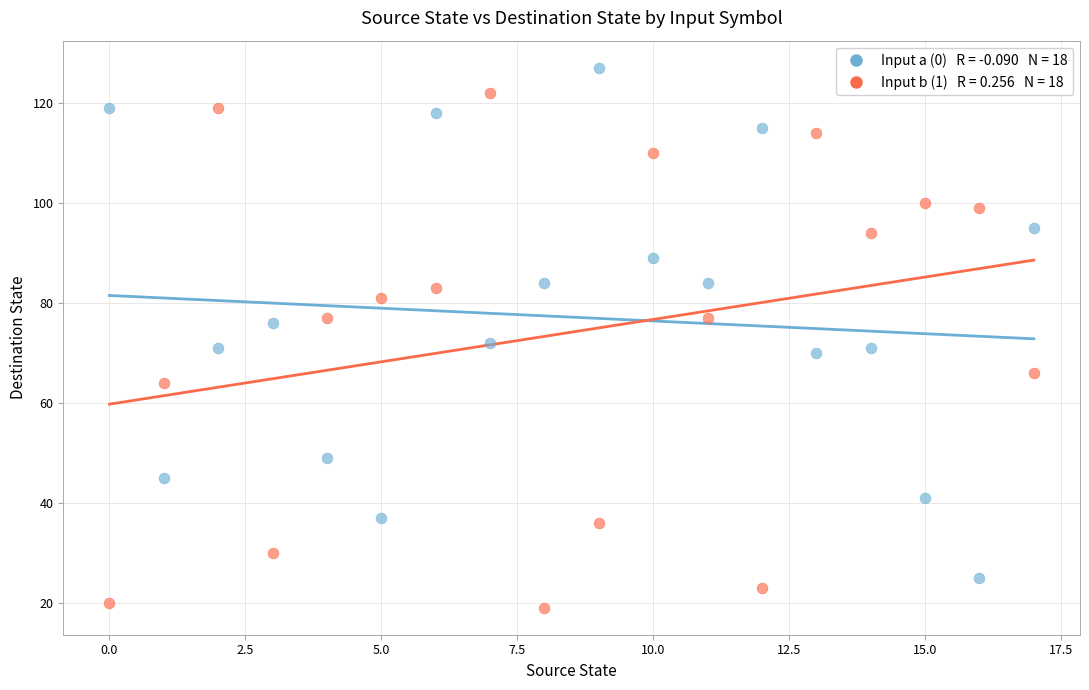

Across all data points, what is the range of Y values (max minus min)?

108